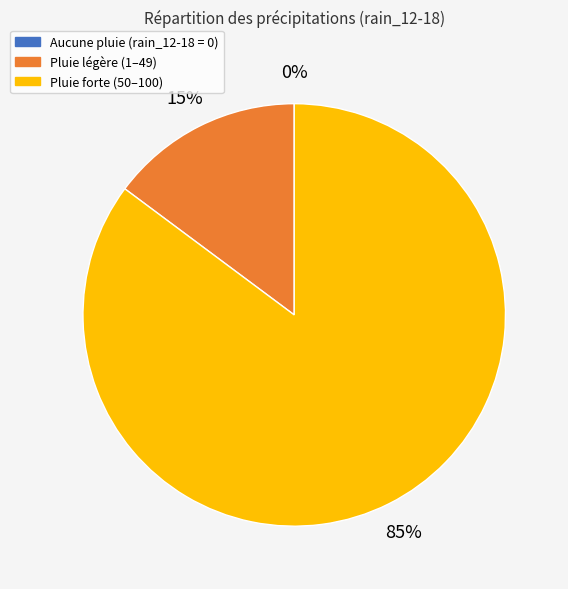

Is 2023-10-26 the majority of the pie?

No